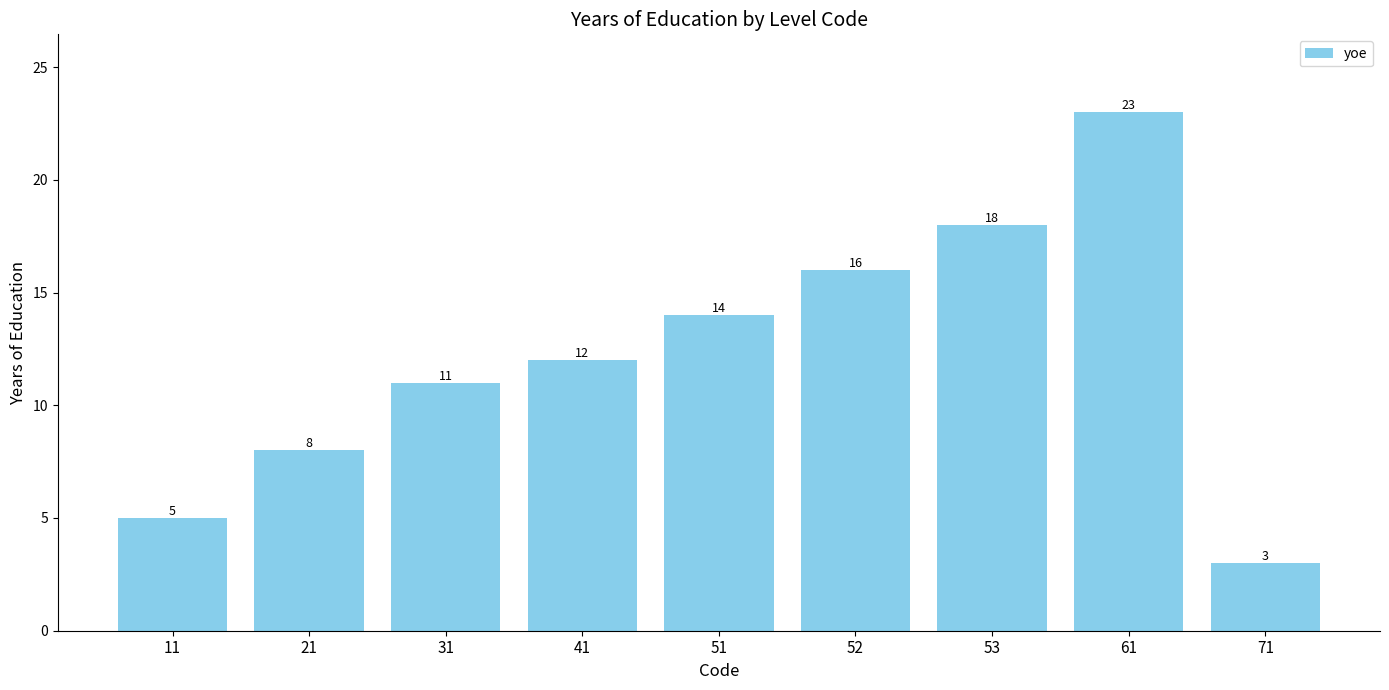

What value does the data have at 61?

23